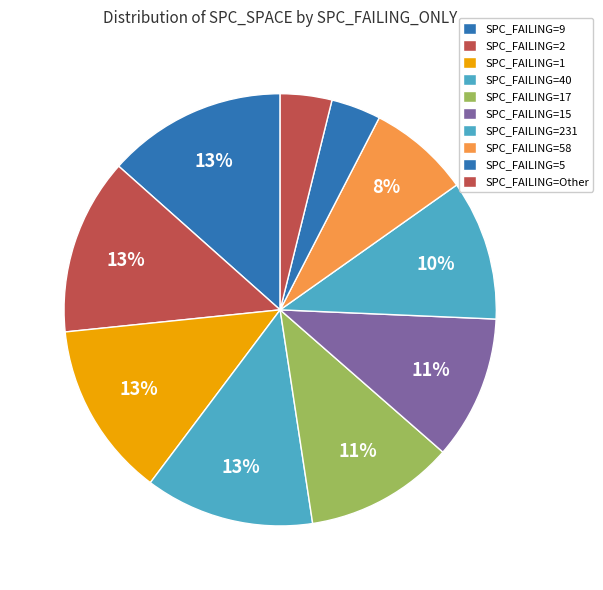

How many slices are in this pie chart?

10